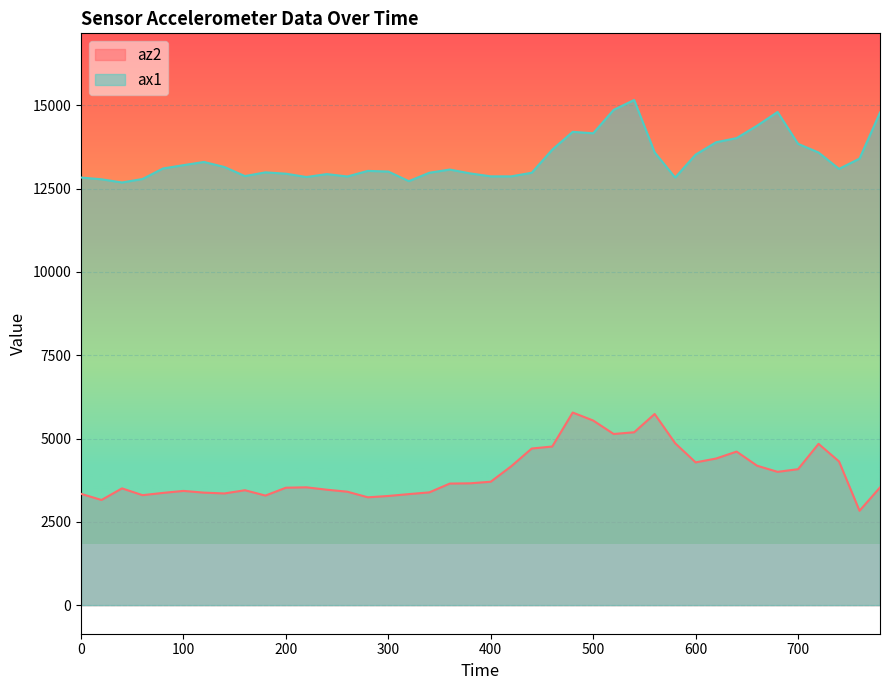

Where is the first local maximum for ax1?

120